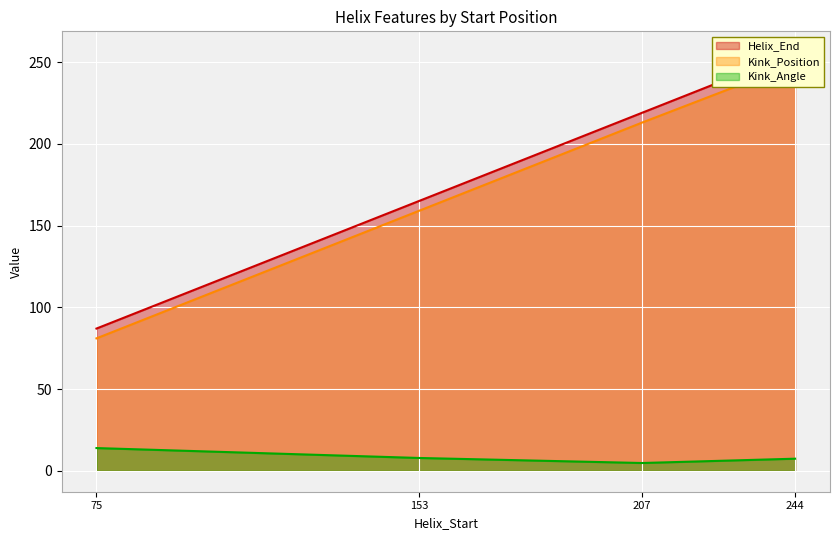

Count the number of data series in this chart.

3